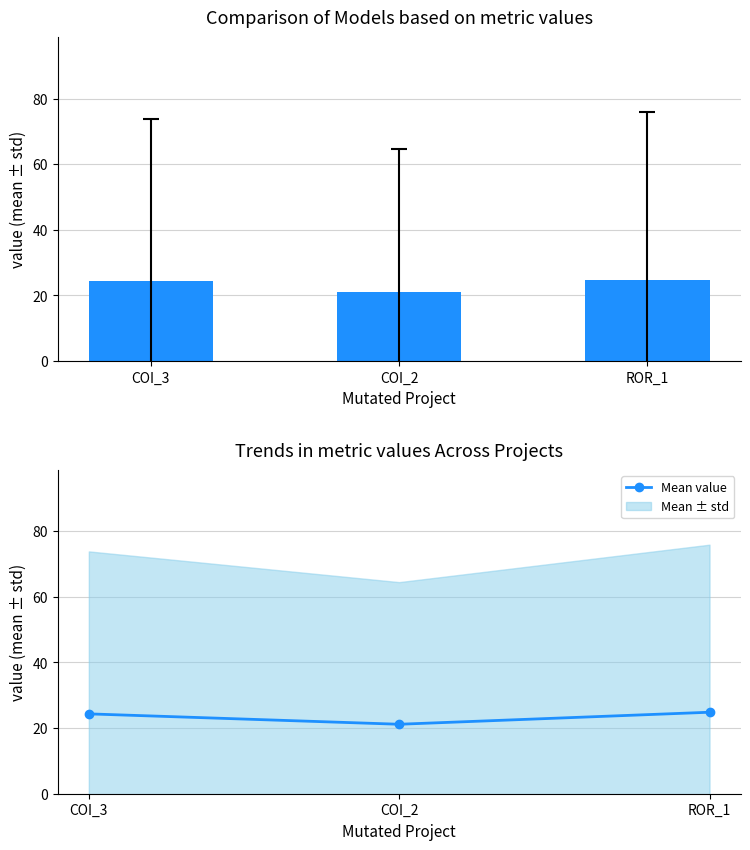

Rank the categories by value from highest to lowest.

ROR_1, COI_3, COI_2